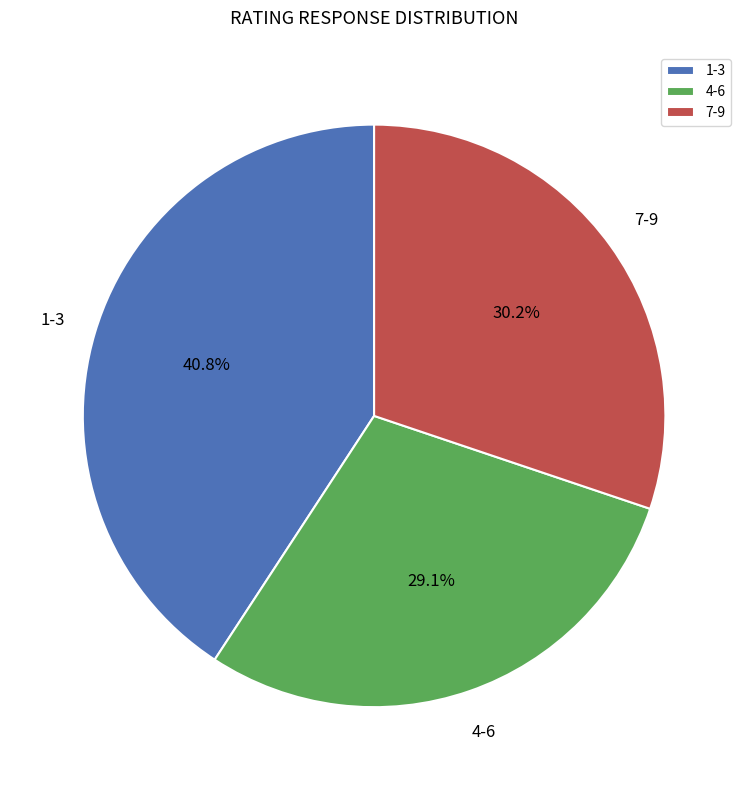

How many slices are in this pie chart?

3